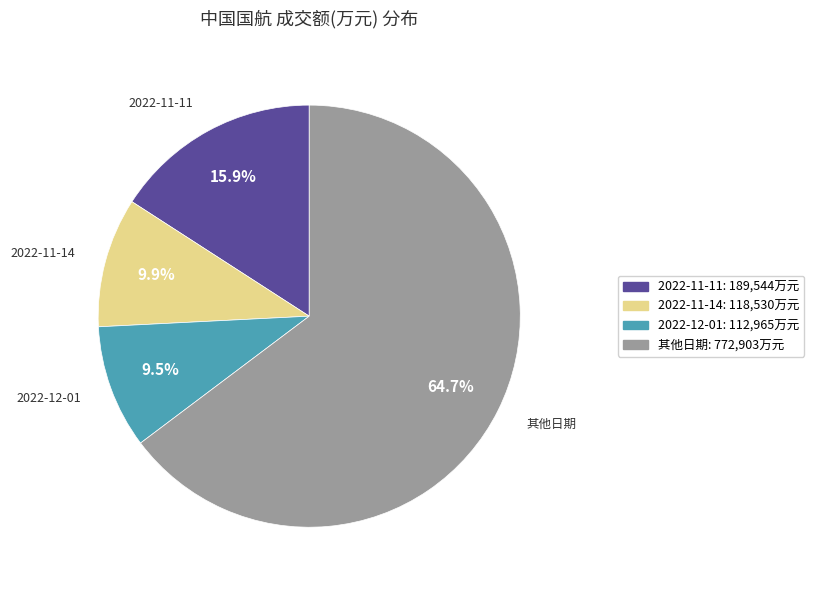

Is there any slice that represents more than half of the pie?

Yes